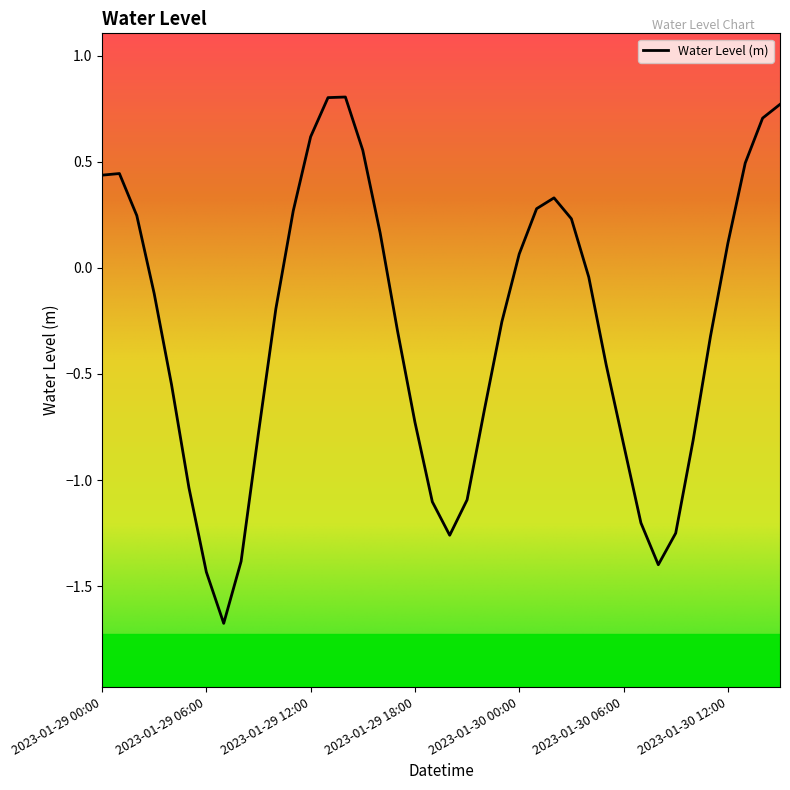

What is the greatest value displayed?

0.8